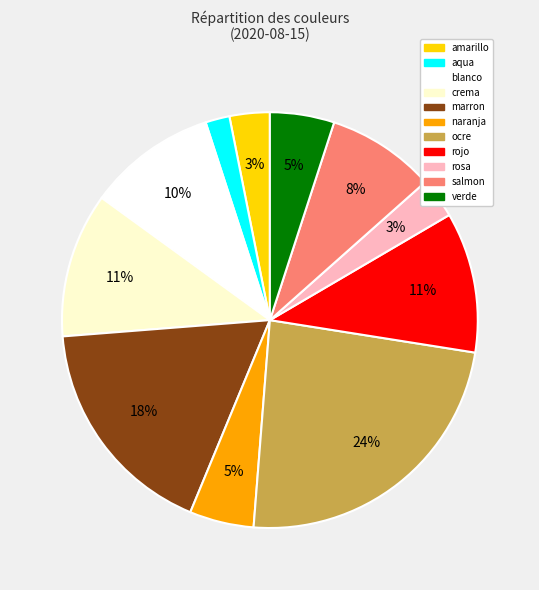

Is there any slice that represents more than half of the pie?

No